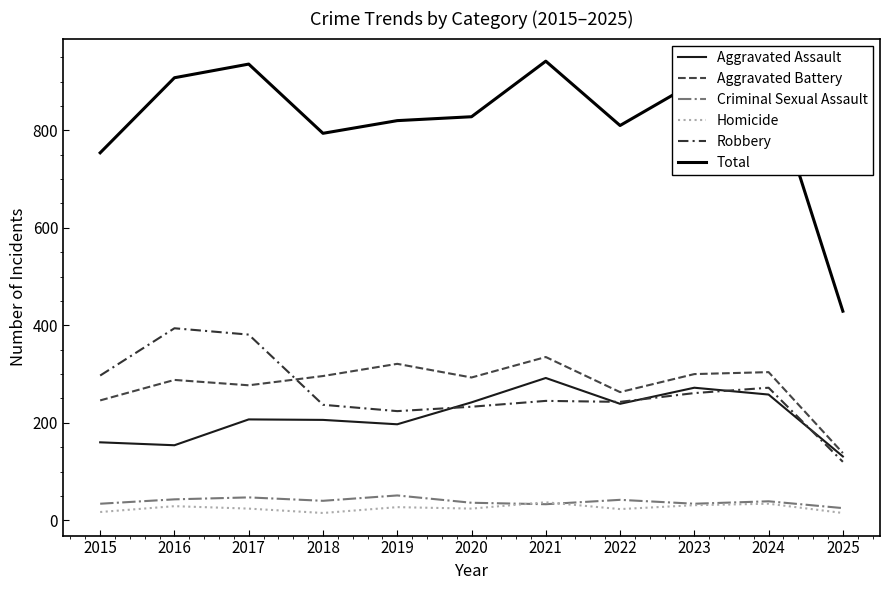

Is the value of Total at 2019 greater than the value of Criminal Sexual Assault at 2019?

Yes